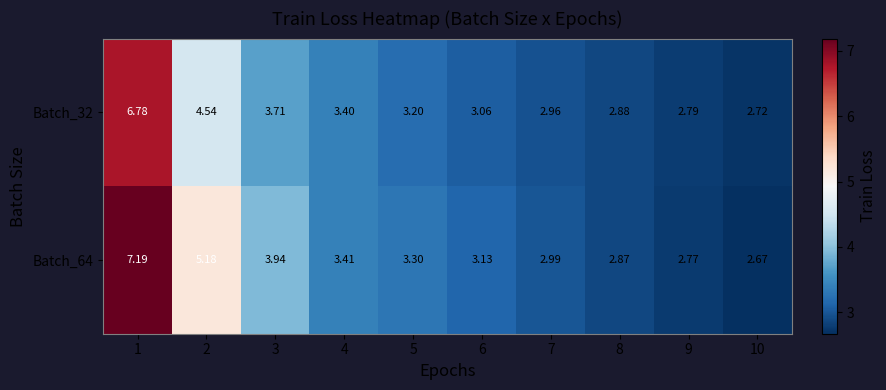

Is the value of Batch_32 at 3 greater than the value of Batch_64 at 7?

Yes